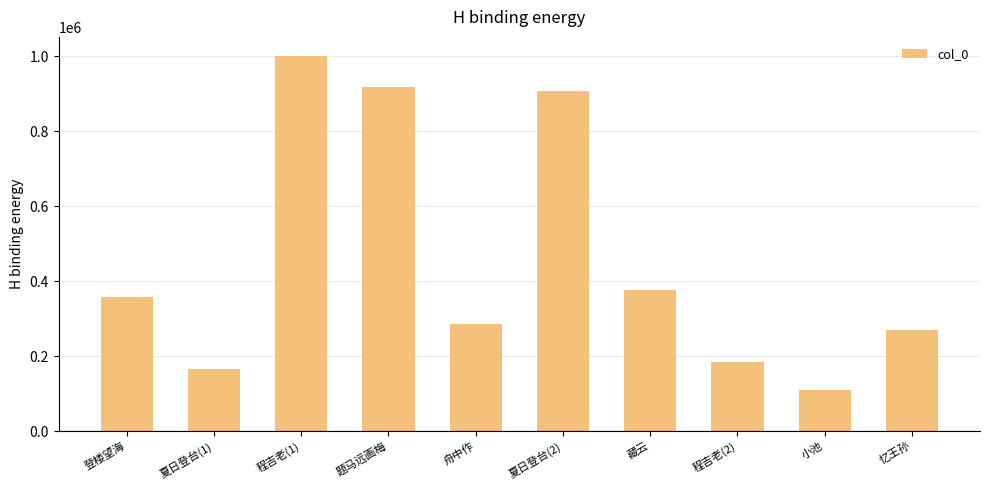

How many categories are shown in the chart?

10